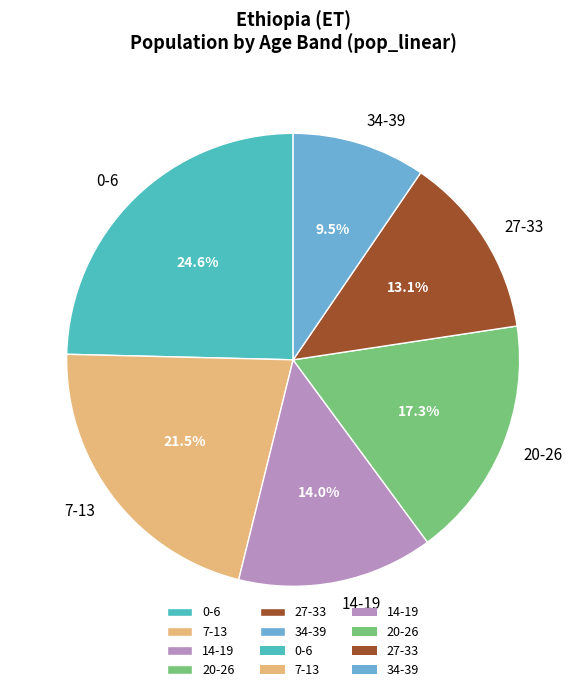

How many slices are in this pie chart?

6